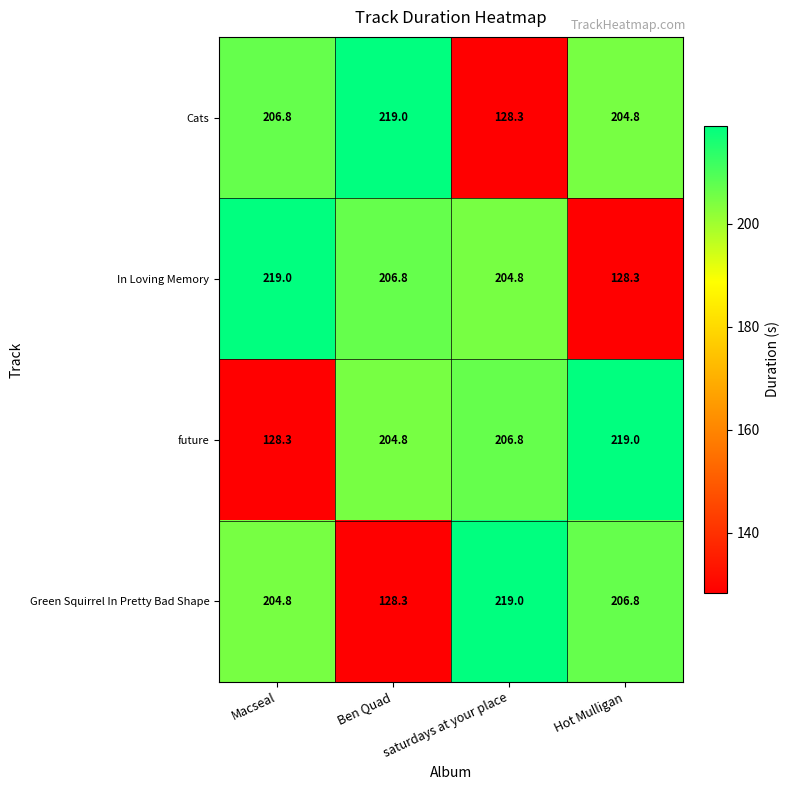

What is the lowest value of the future series?

128.3